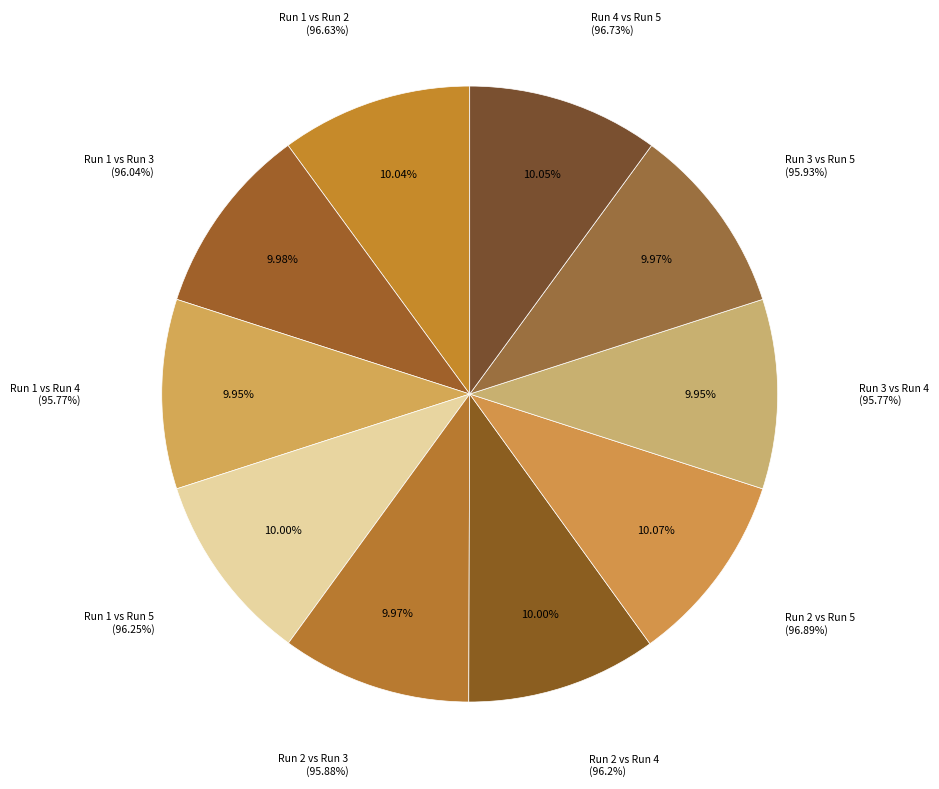

Which category has the smallest portion of the pie?

Run 1 vs Run 4